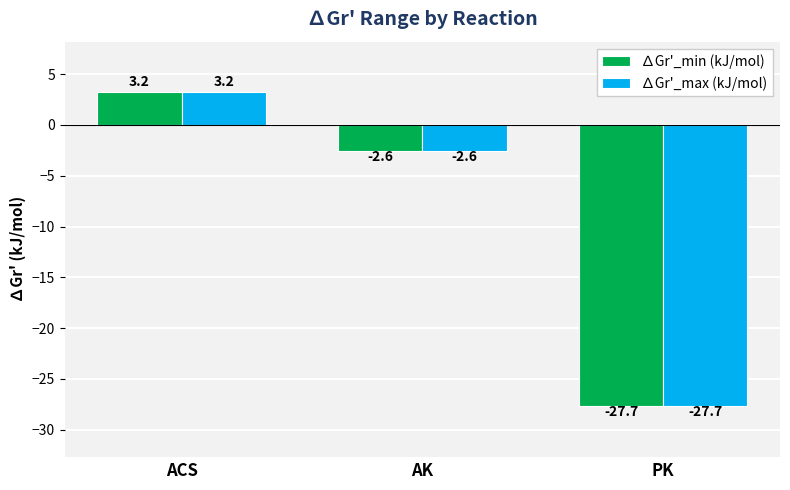

What is the minimum value for ∆Gr'_max (kJ/mol)?

-27.7